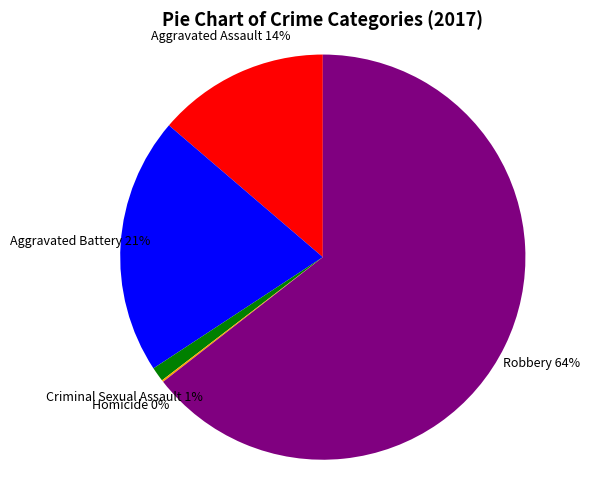

Does any single category account for the majority?

Yes